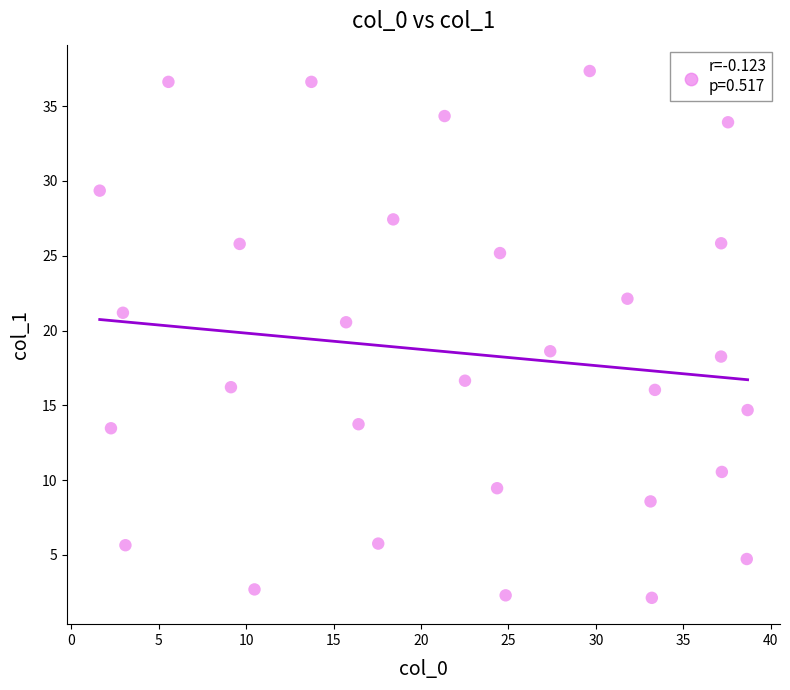

What is the range of Y values (max minus min)?

35.2